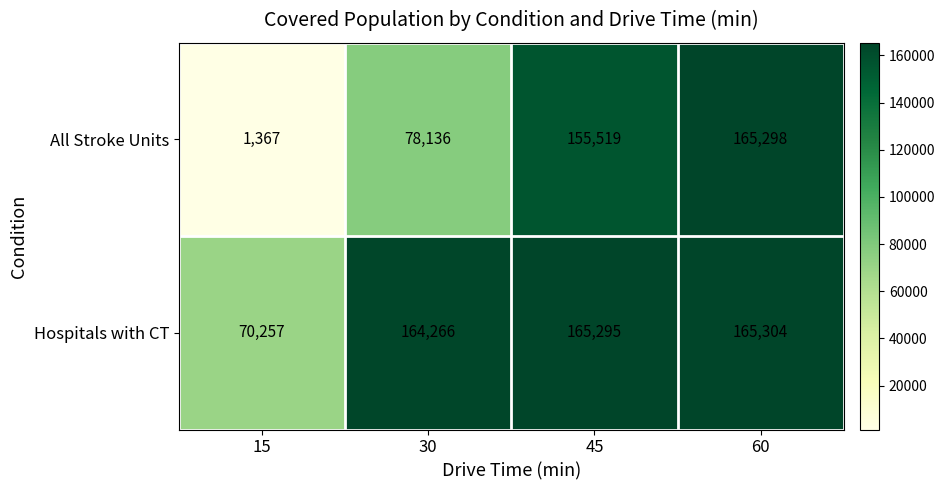

Rank the series by their maximum value, from highest to lowest.

Hospitals with CT, All Stroke Units